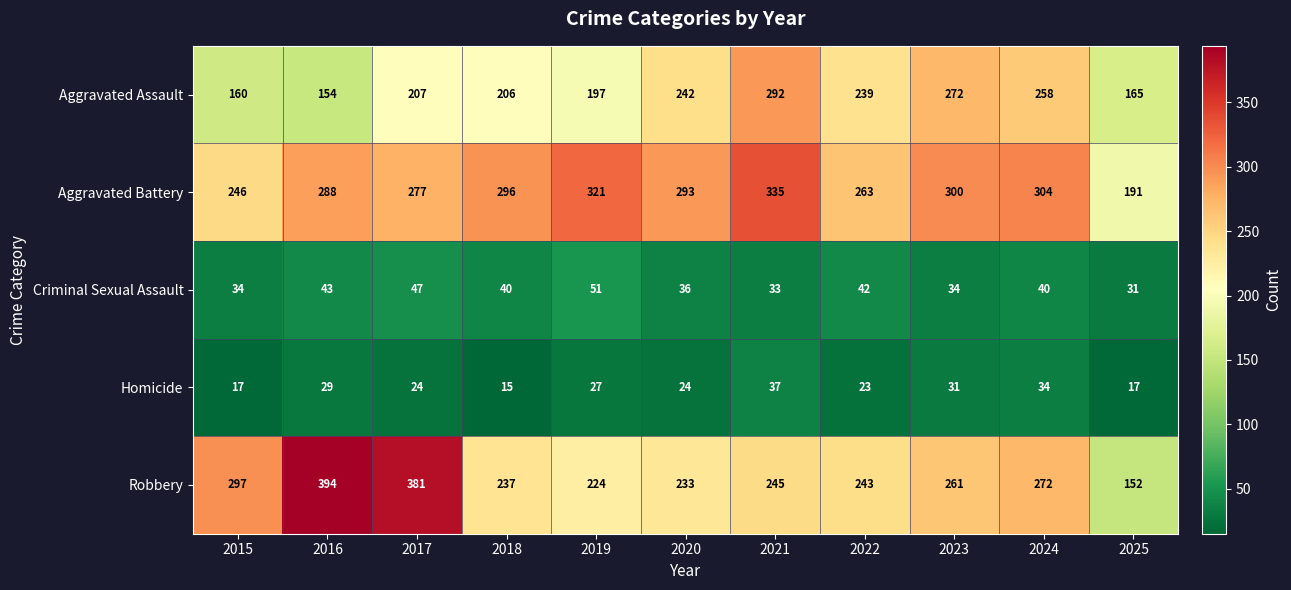

What is the maximum value for Aggravated Assault?

292